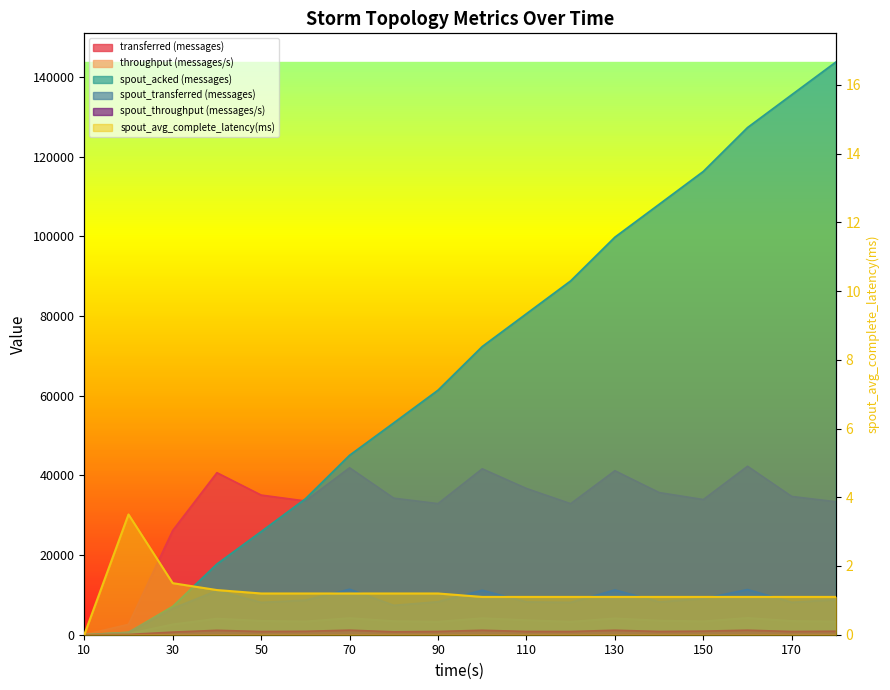

At which category is the sum across all series the highest?

180